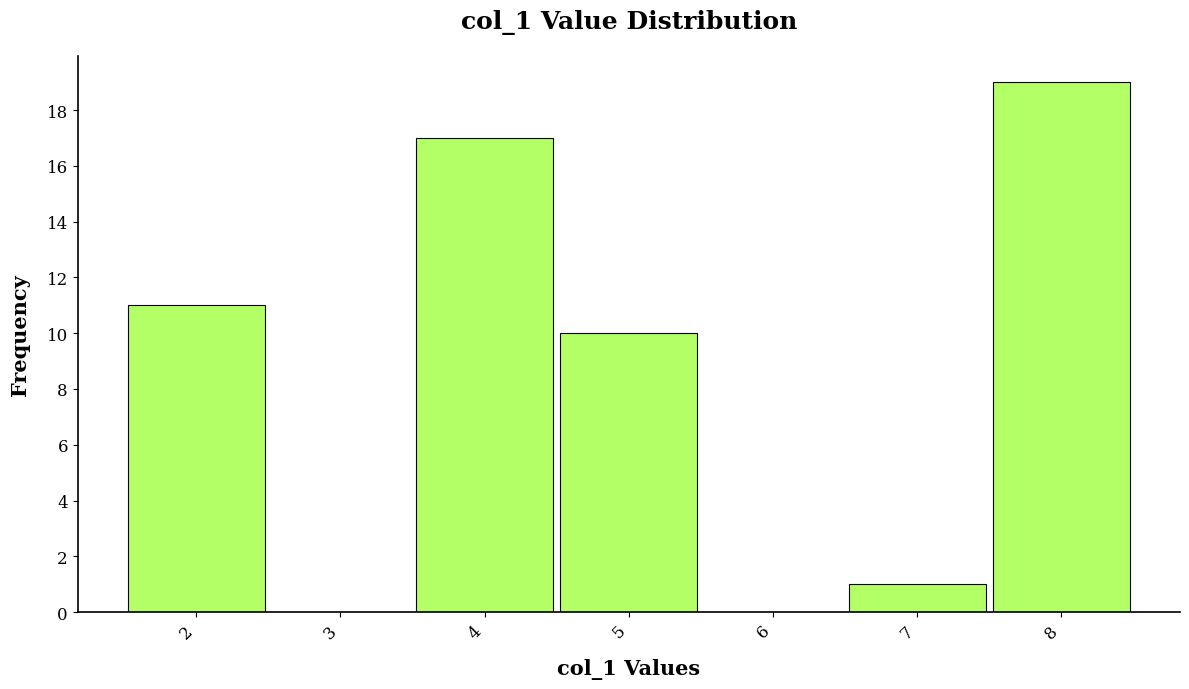

Which range on the x-axis has the tallest bar?

7.5 to 8.5